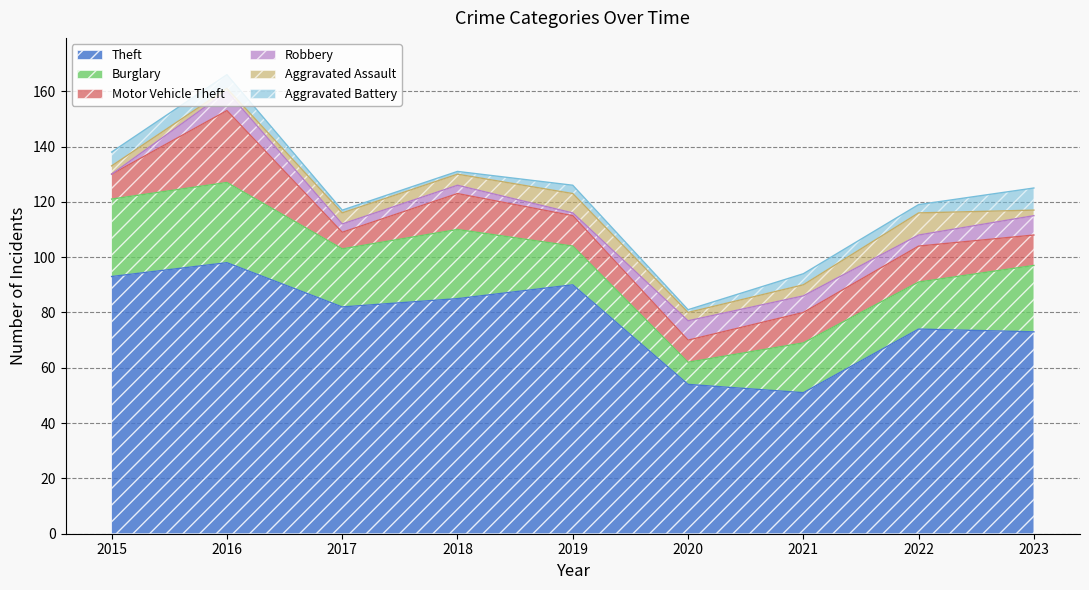

Is it true that Burglary equals 28 at 2015?

True